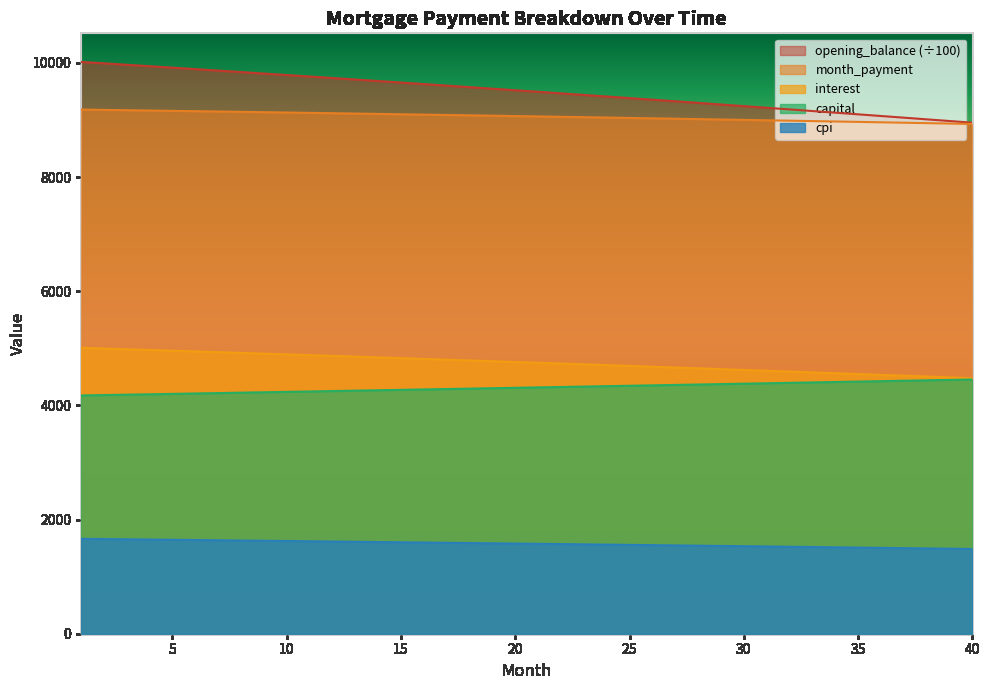

Which category has the lowest value in the interest series?

40